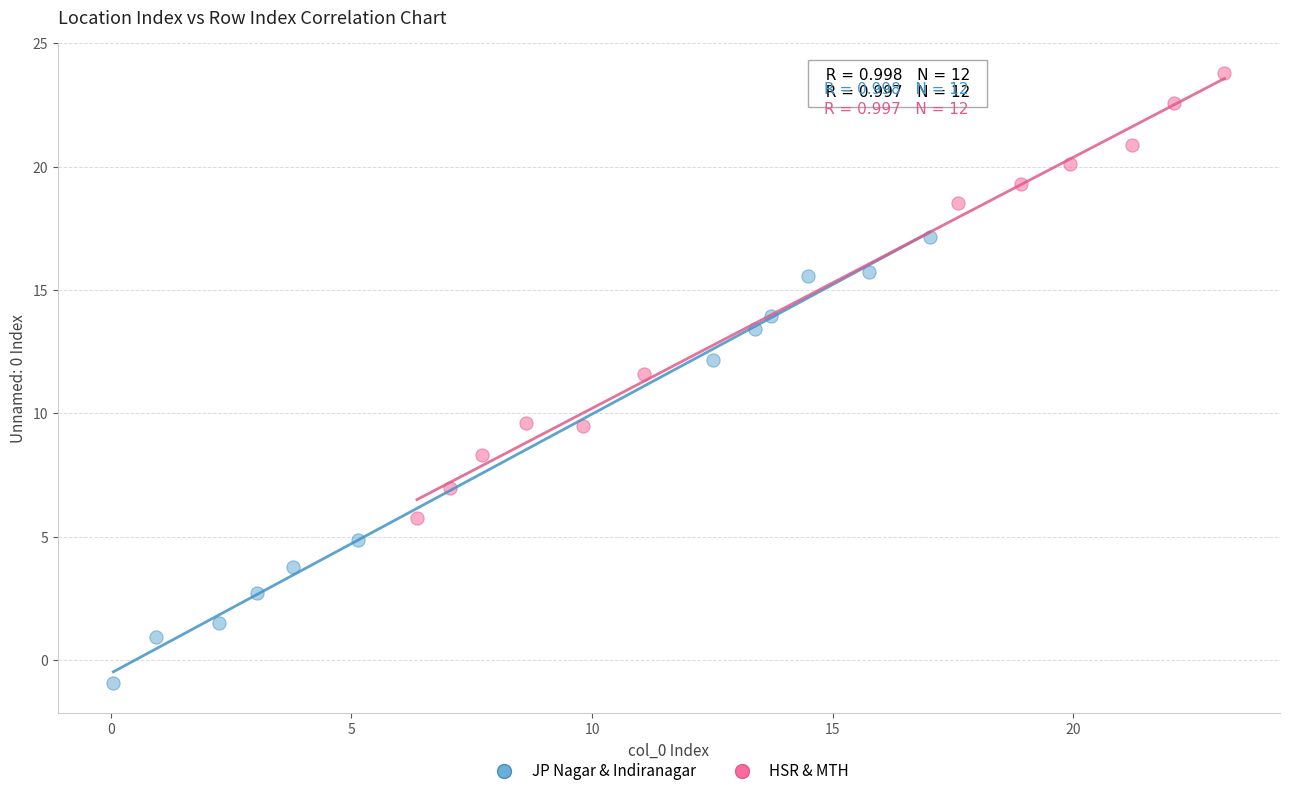

Which series reaches the maximum Y coordinate?

HSR & MTH